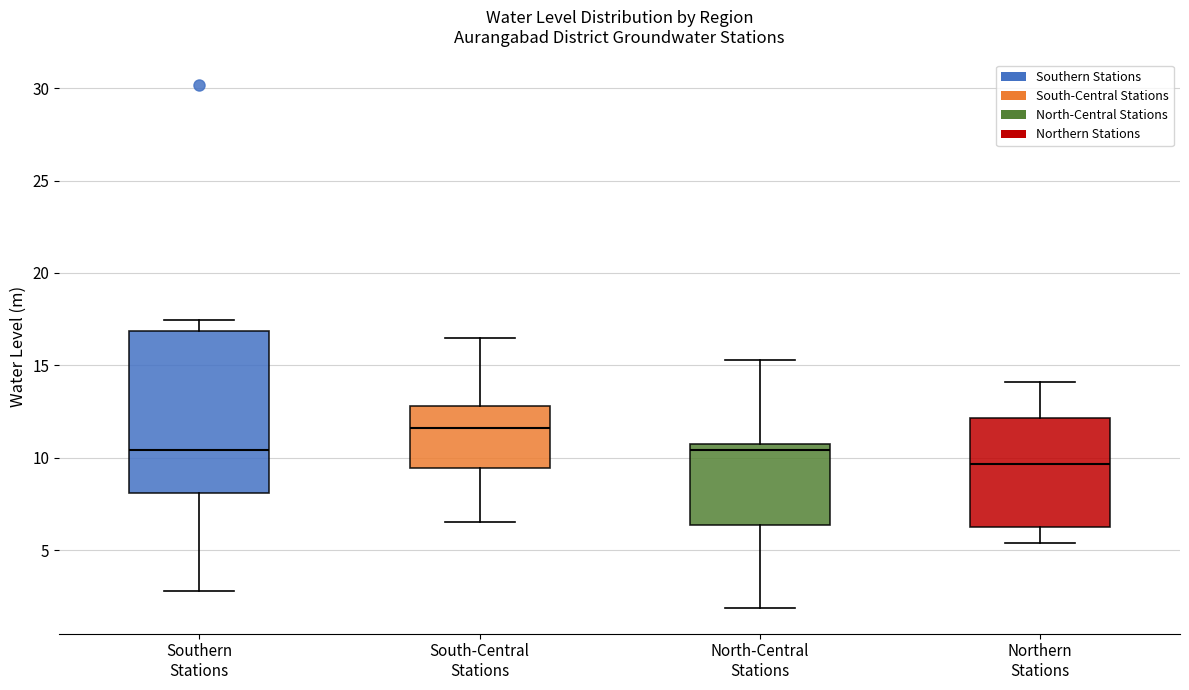

Reading left to right, transcribe this box plot: for each box, give where its median line is, the range the box spans, and where its two whiskers end, as read against the y-axis. The values are not printed on the chart, so give them approximately, as read against the axis.

Southern Stations: median 10.5, box 8.0 to 17.0, whiskers 3.0 to 17.5
South-Central Stations: median 11.5, box 9.5 to 13.0, whiskers 6.5 to 16.5
North-Central Stations: median 10.5 (just below the box's upper edge), box 6.5 to 10.5, whiskers 2.0 to 15.5
Northern Stations: median 9.5, box 6.5 to 12.0, whiskers 5.5 to 14.0